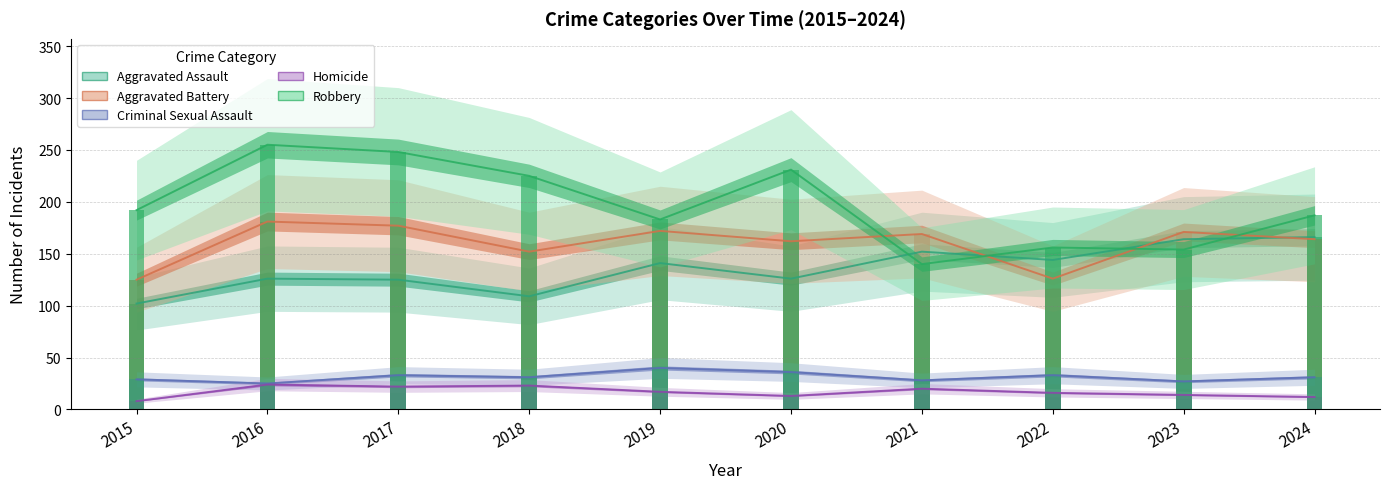

Which series changed the most between 2016 and 2023?

Robbery